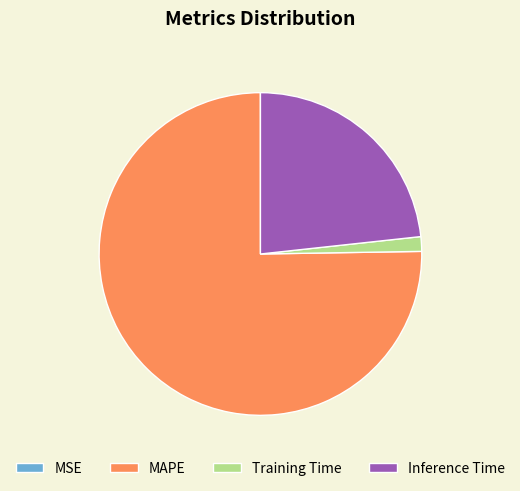

Which has a higher value, Inference Time or Training Time?

Inference Time